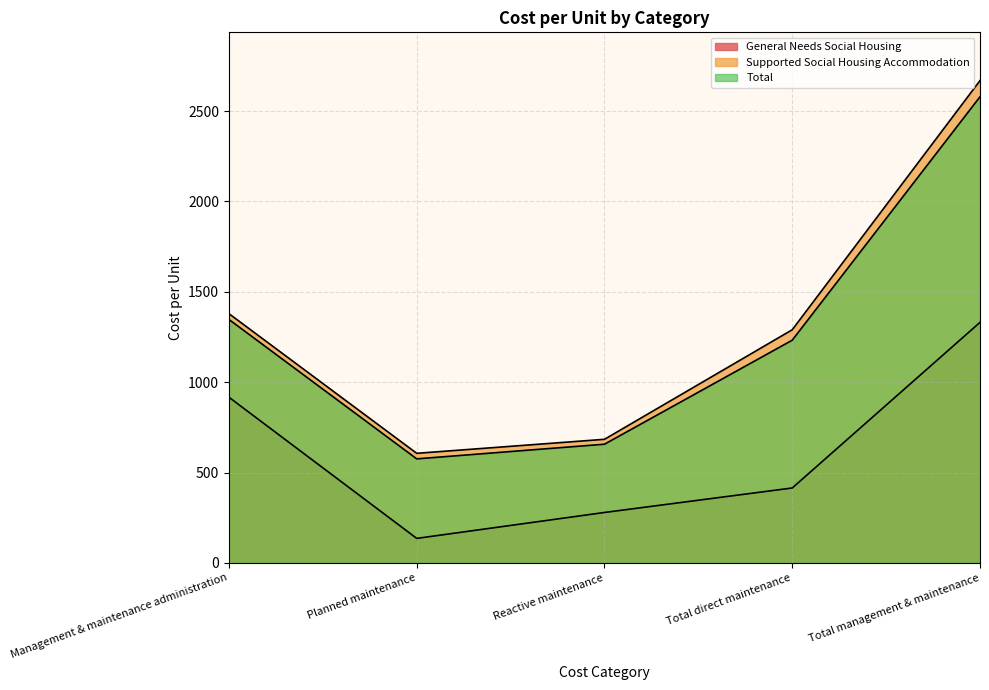

Read the Total value at Management & maintenance administration.

1346.7